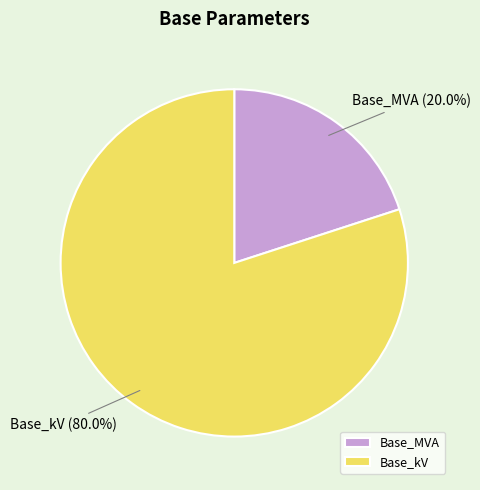

Is the sum of Base_MVA and Base_kV greater than half?

Yes